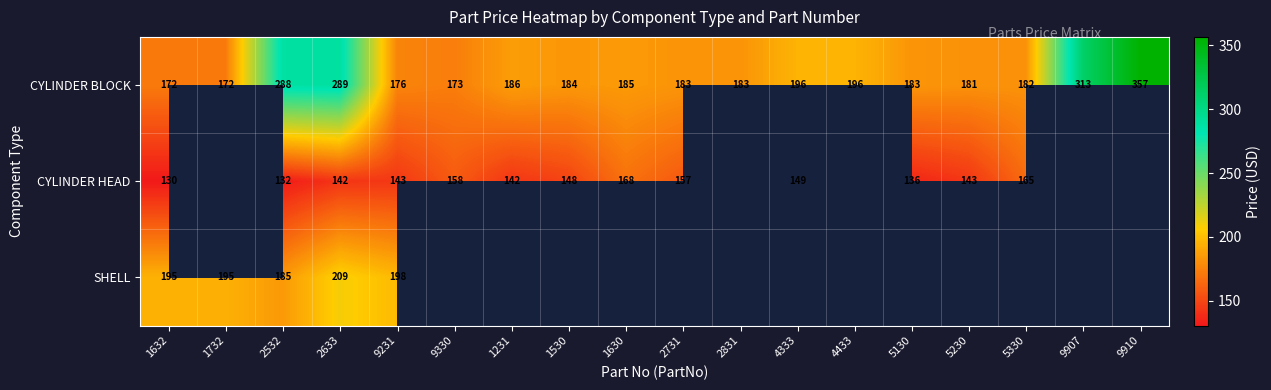

At 1632, list the series in order from smallest to largest.

CYLINDER HEAD, CYLINDER BLOCK, SHELL